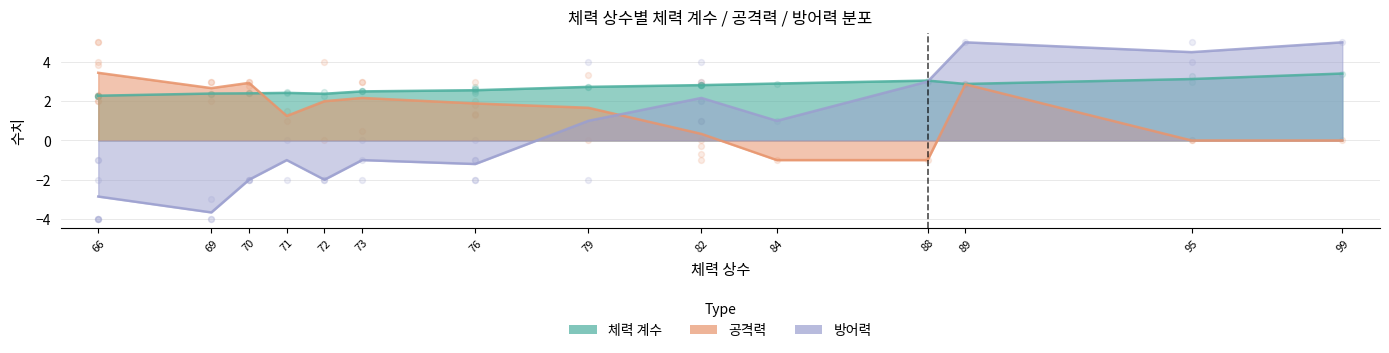

Which series contains the lowest Y value?

방어력